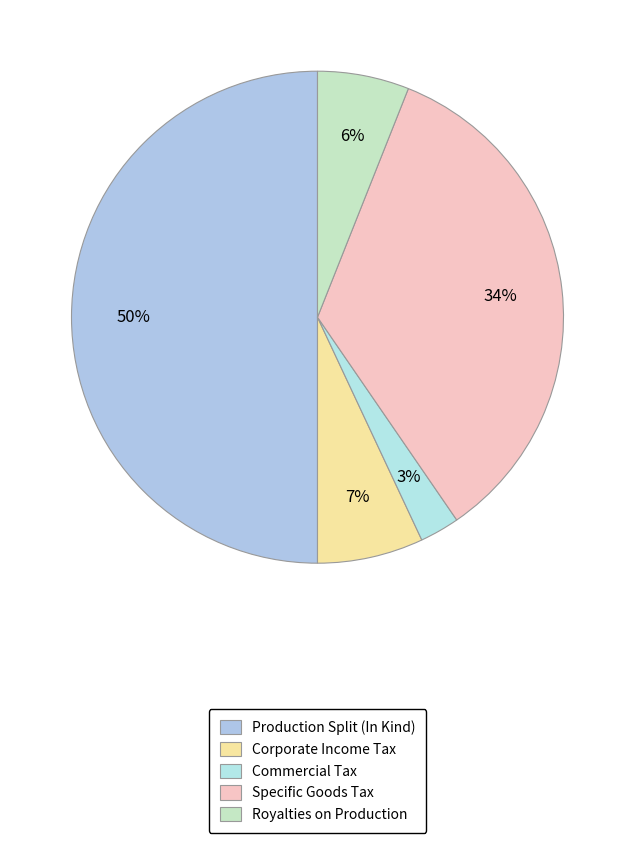

Is it true that Production Split (In Kind) is 56% of the pie?

False